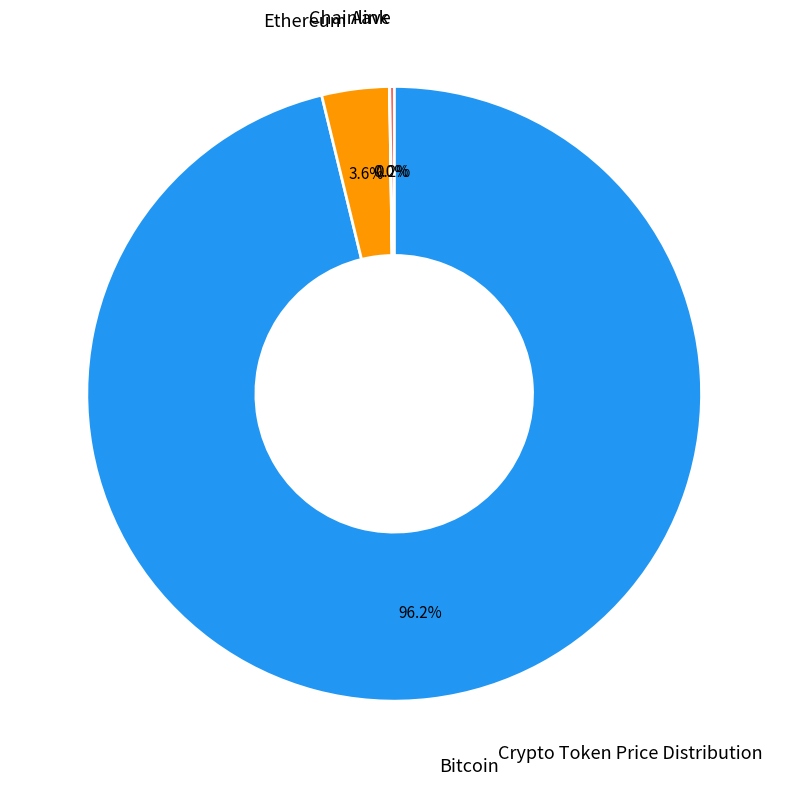

To the nearest percent, what is the average slice percentage?

25%